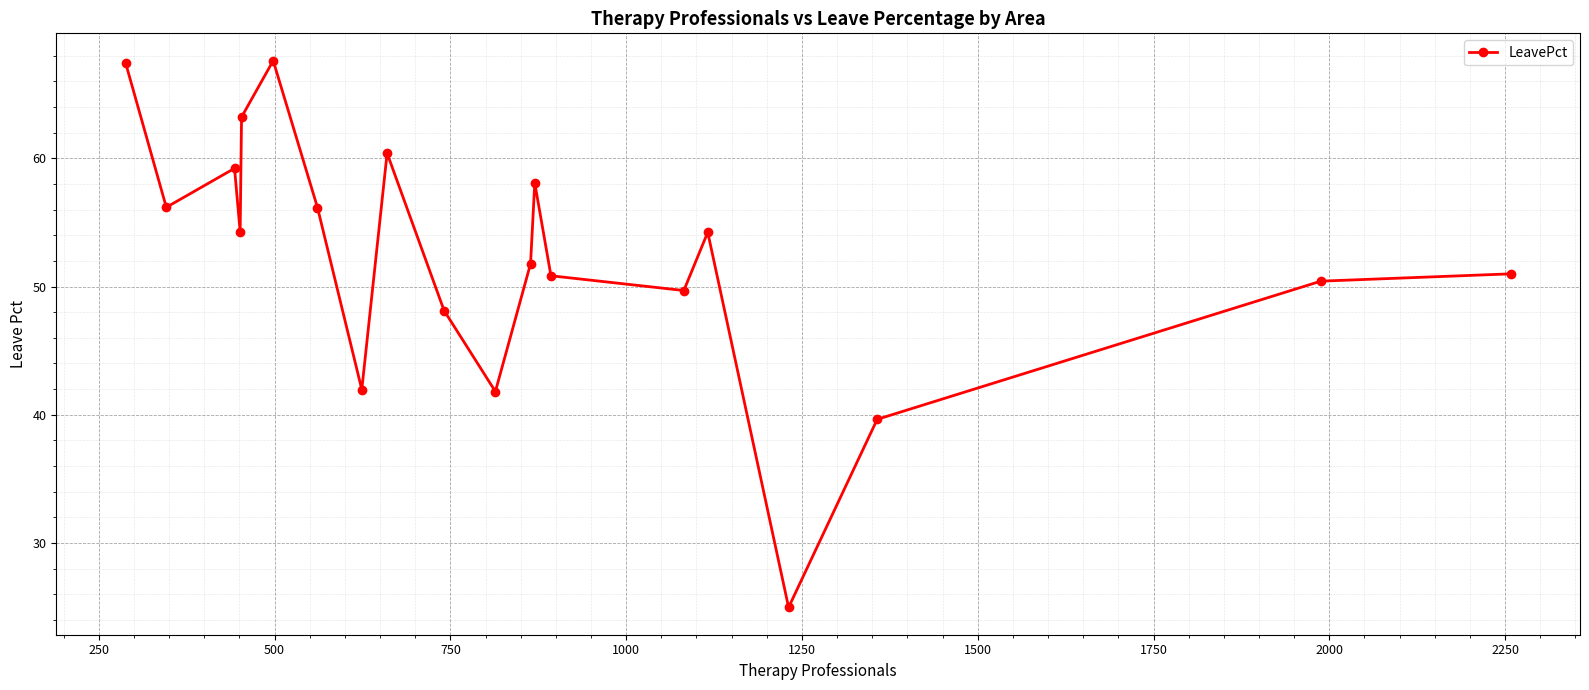

What is the average value?

52.4